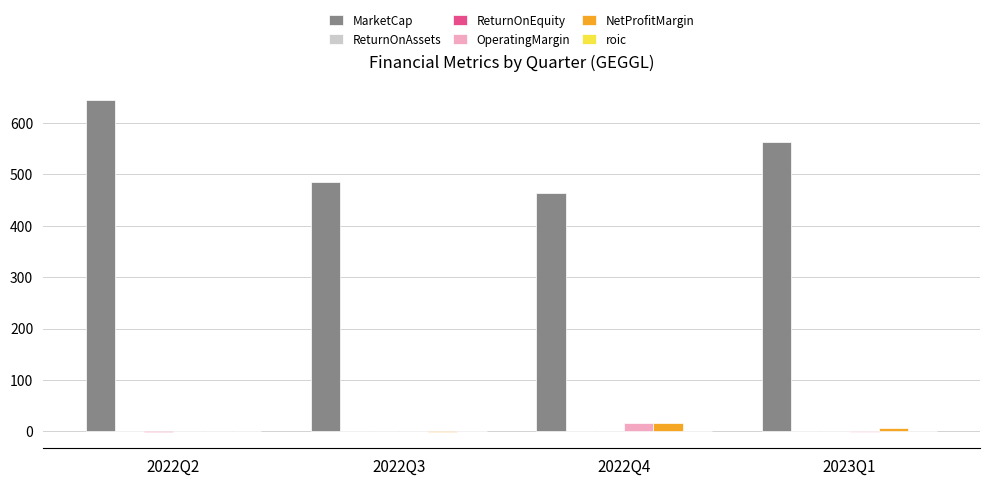

Between 2022Q2 and 2022Q4, which series saw the biggest shift?

MarketCap